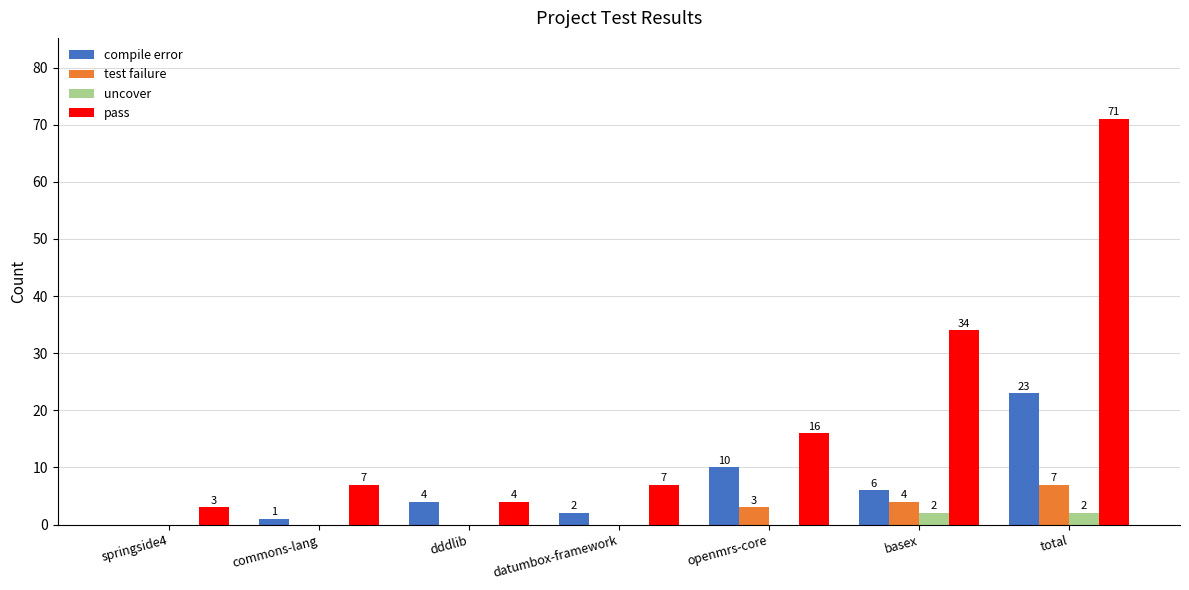

What is the maximum value shown in the chart?

71